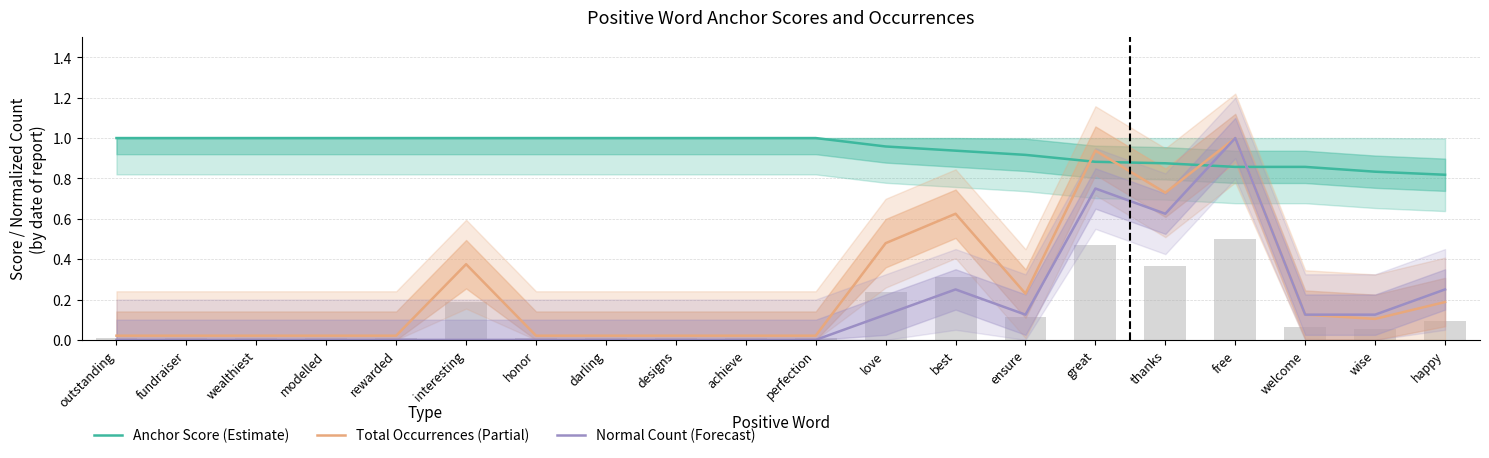

What is the spread (max minus min) of values at best?

0.7